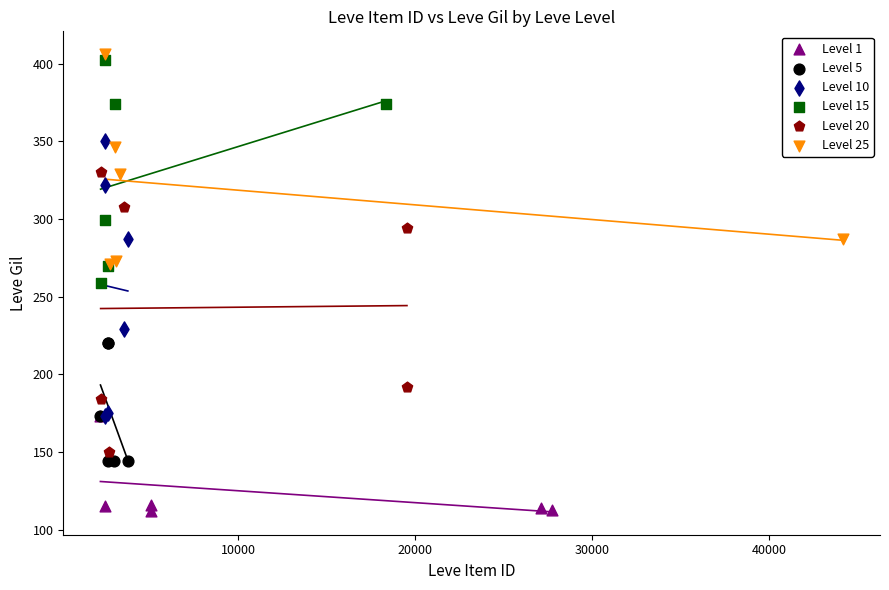

Which series reaches the maximum Y coordinate?

Level 25